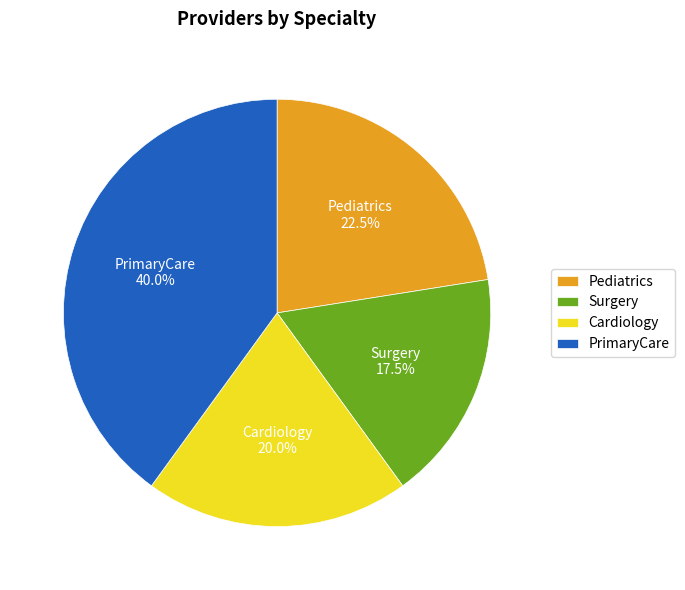

To the nearest percent, what percentage of the pie is PrimaryCare?

40%